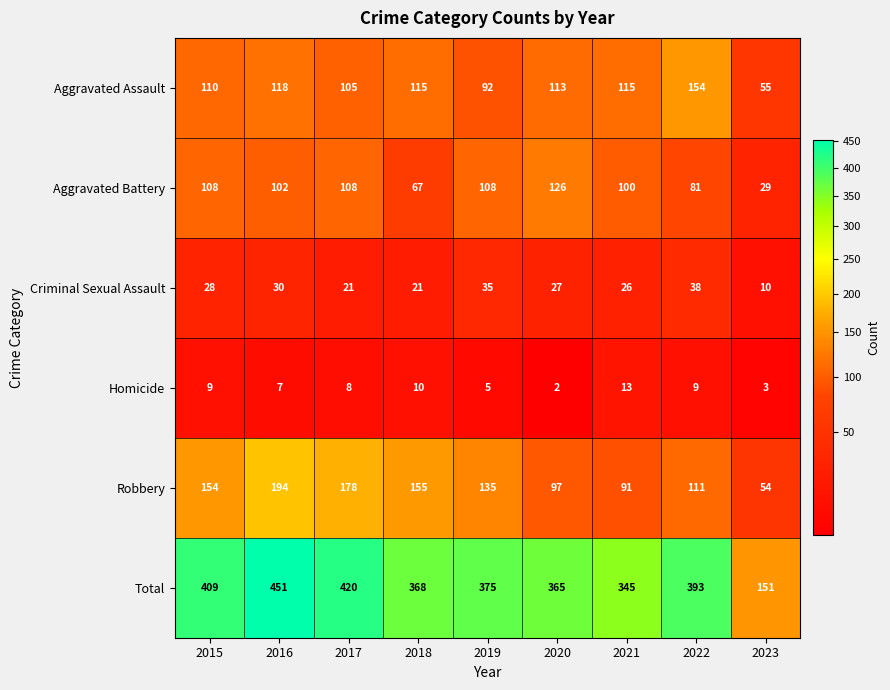

Count the number of categories in the chart.

9